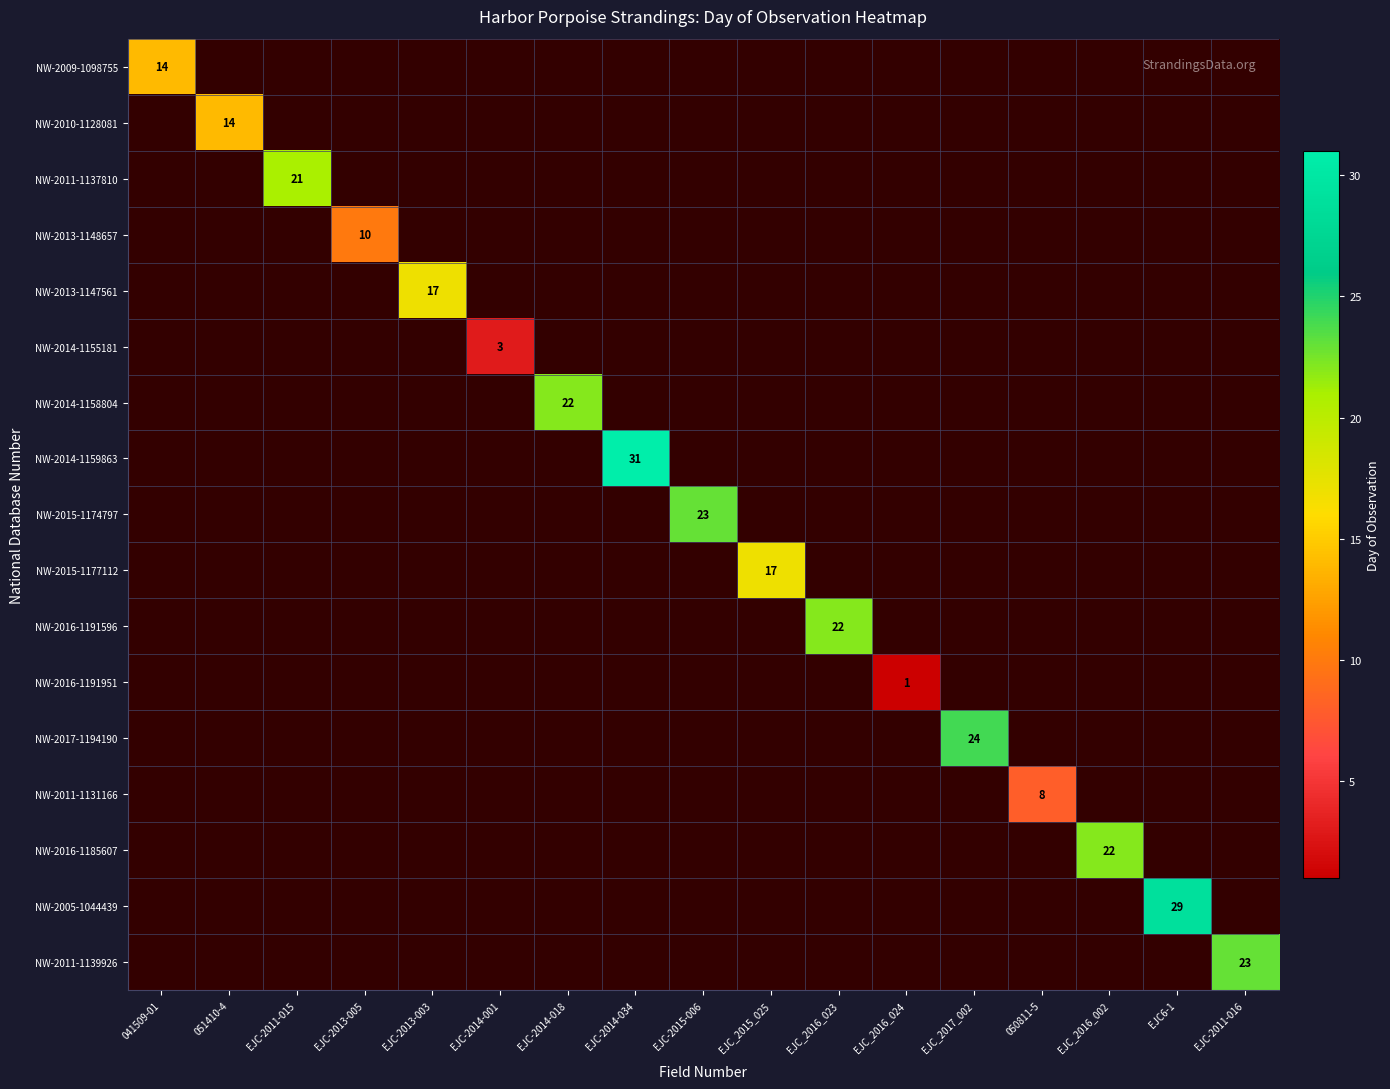

Between EJC_2016_023 and EJC6-1, which is larger?

EJC6-1